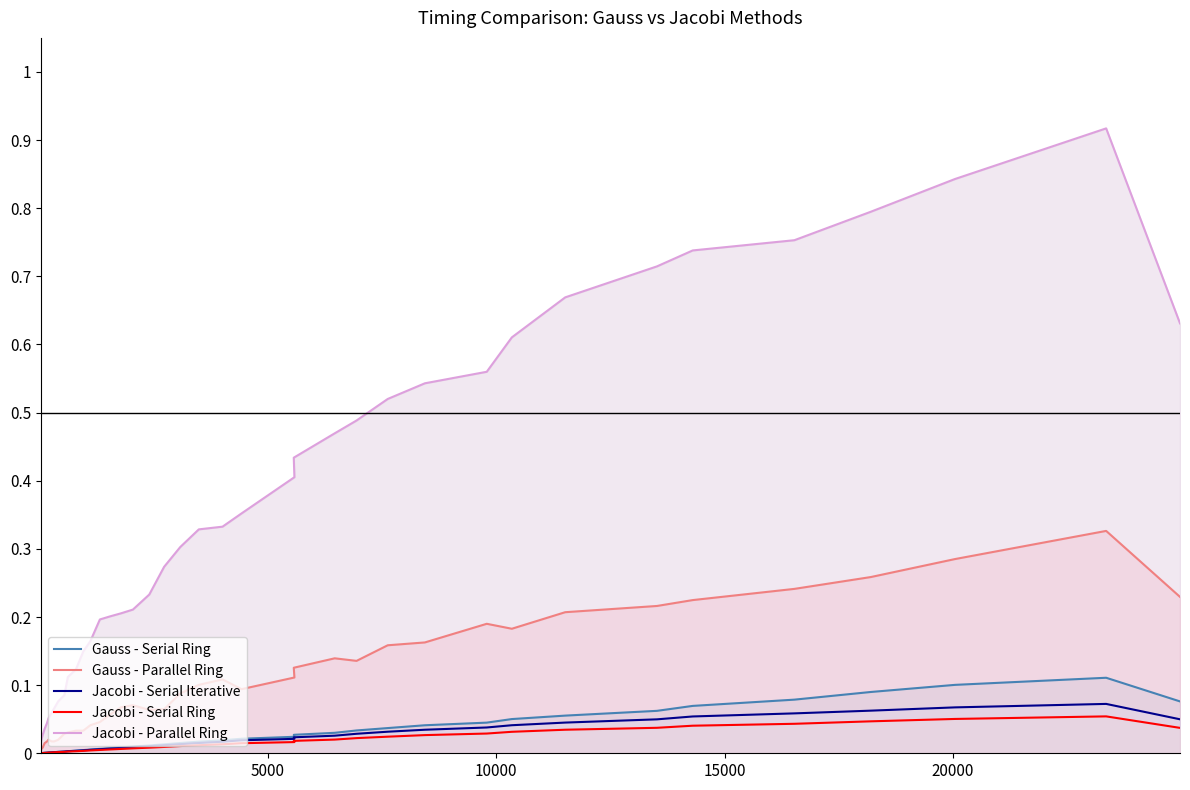

Does the chart display data point markers on the line(s)?

No